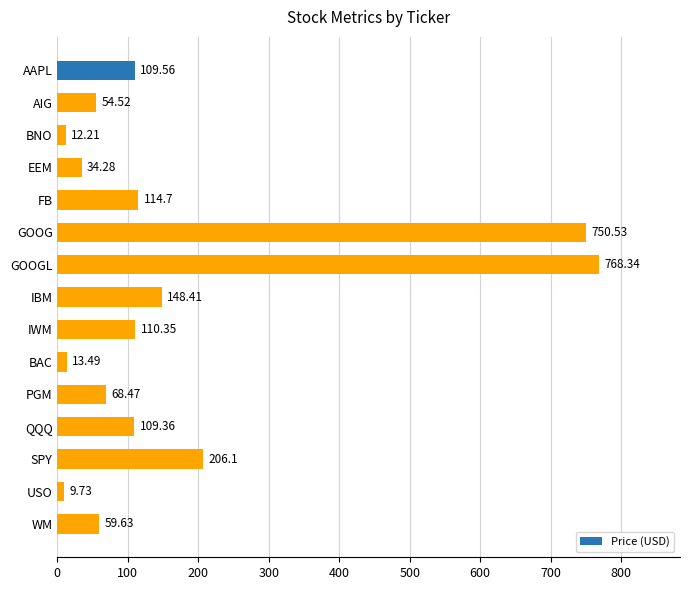

Rank the categories by value from lowest to highest.

USO, BNO, BAC, EEM, AIG, WM, PGM, QQQ, AAPL, IWM, FB, IBM, SPY, GOOG, GOOGL